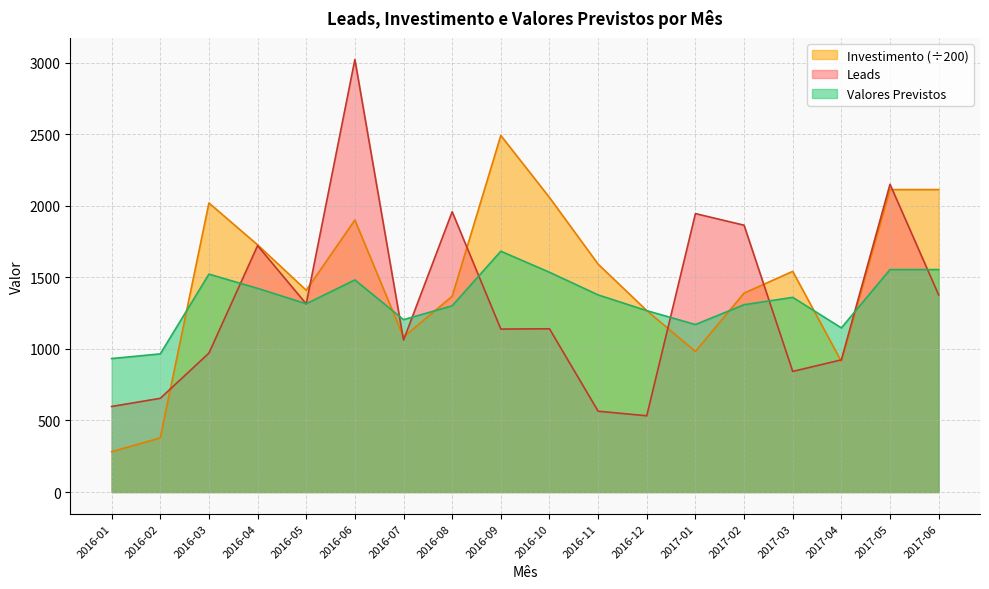

Rank the categories by Investimento value from lowest to highest.

2016-01, 2016-02, 2017-04, 2017-01, 2016-07, 2016-12, 2016-08, 2017-02, 2016-05, 2017-03, 2016-11, 2016-04, 2016-06, 2016-03, 2016-10, 2017-05, 2017-06, 2016-09